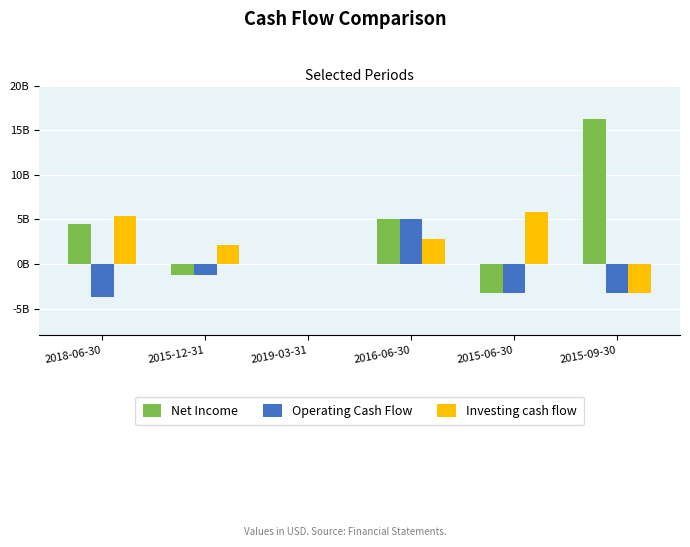

Are the bars grouped side by side (vs. stacked)?

Yes